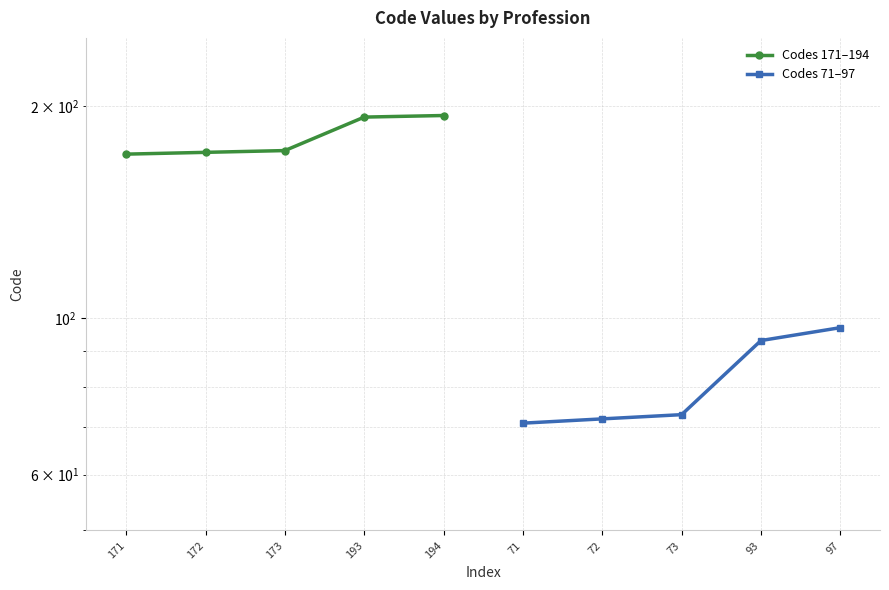

Is this an area chart (filled region under the line)?

No